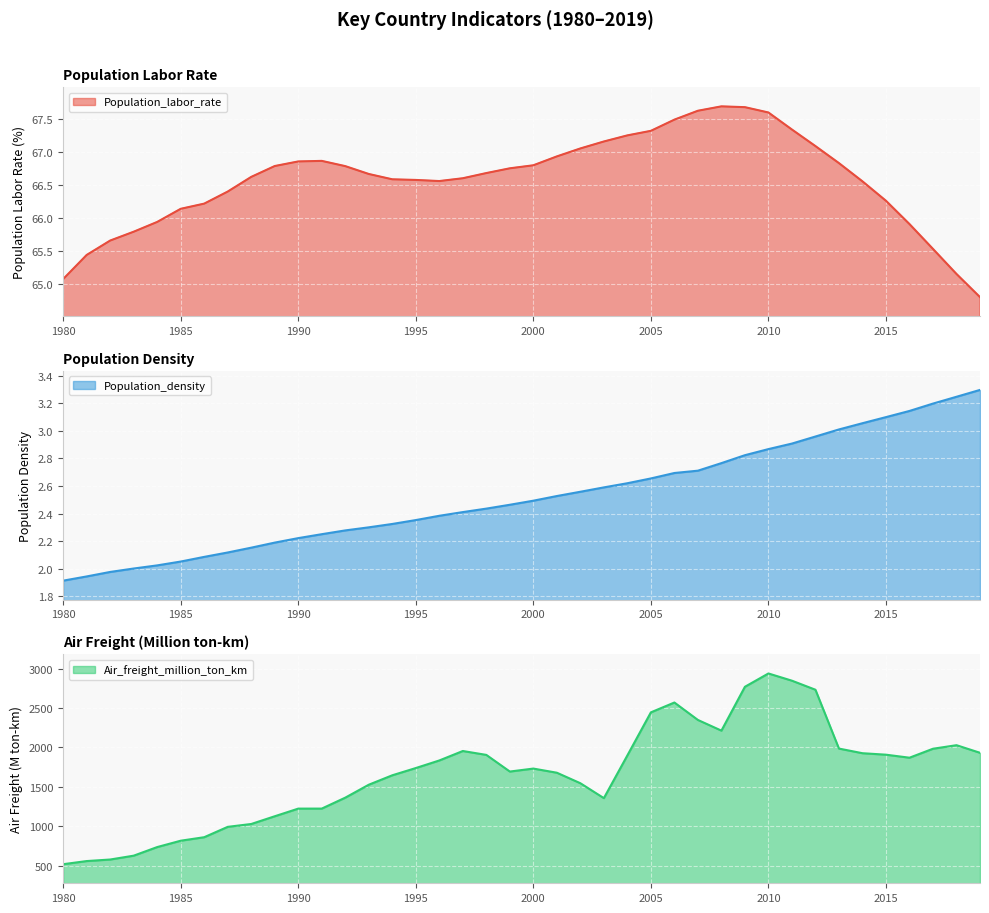

What is the value of the Population_density point at the 12th from the left?

2.2